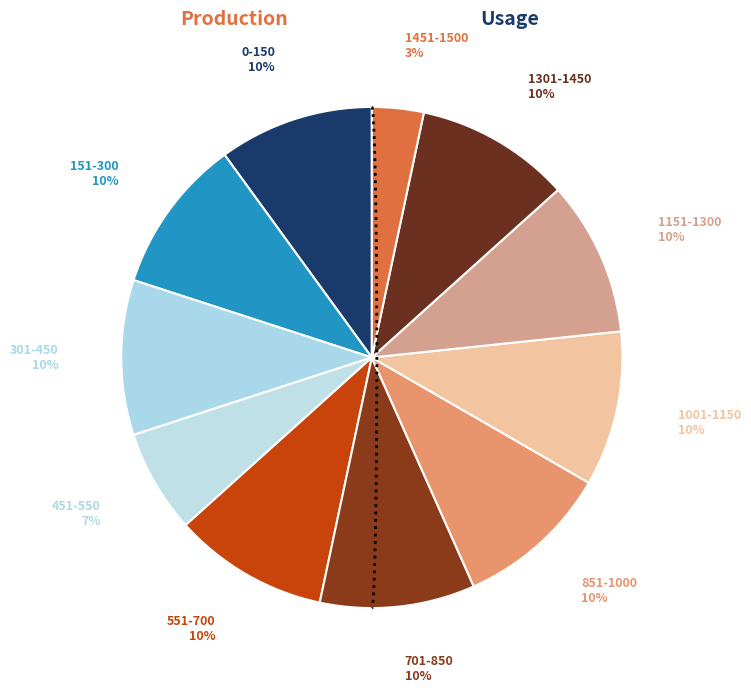

Count the number of slices in the pie.

11